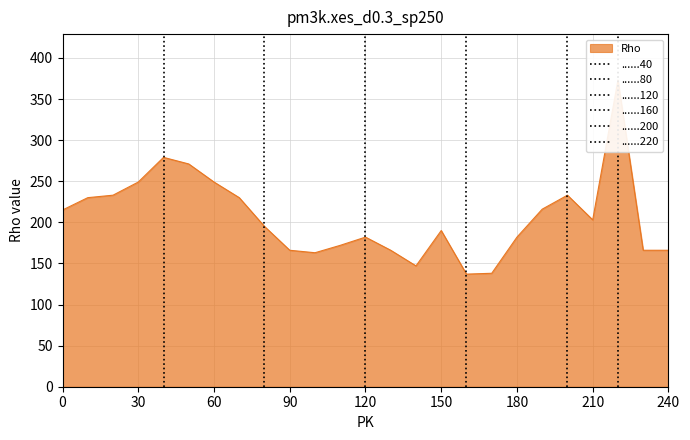

The chart shows a value of 330 at 0. True or false?

False